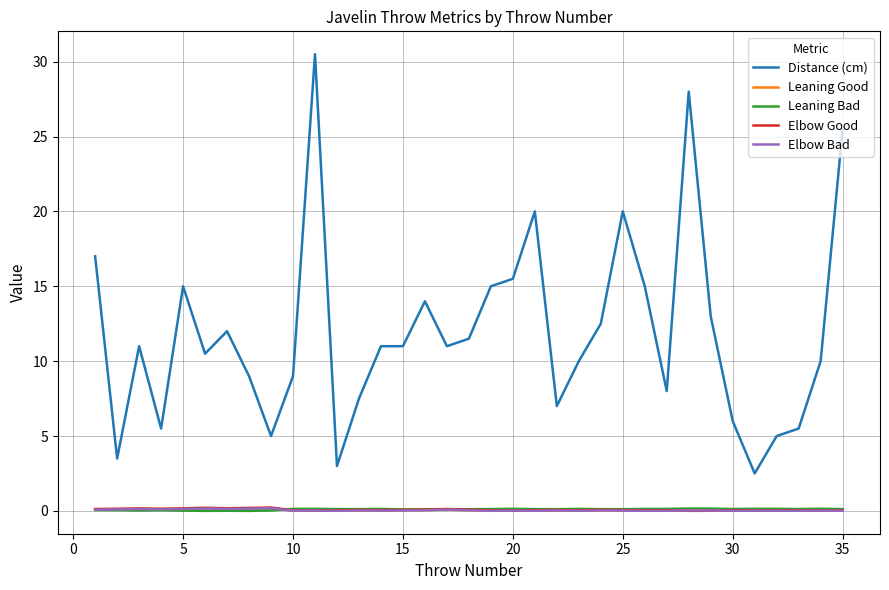

What is the sum of all Distance (cm) values?

415.5